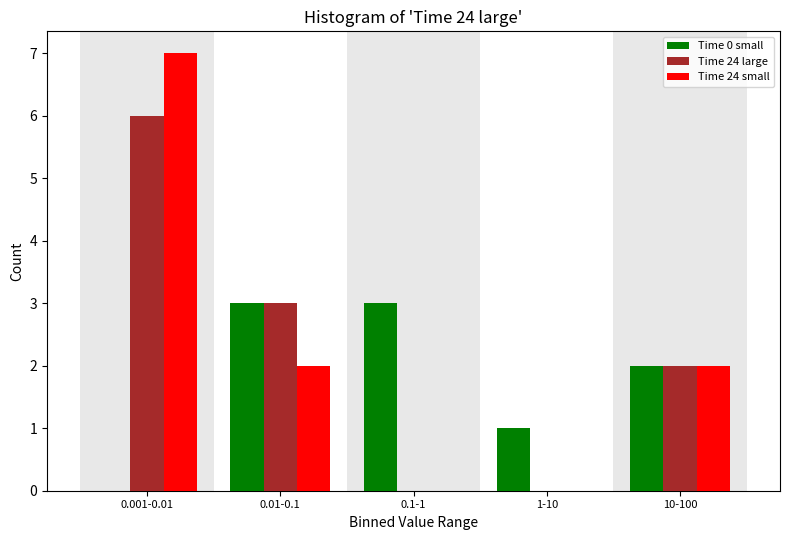

Reading left to right, what are all the values shown in this chart?

Time 0 small: 0.001-0.01=0	0.01-0.1=3	0.1-1=3	1-10=1	10-100=2
Time 24 large: 0.001-0.01=6	0.01-0.1=3	0.1-1=0	1-10=0	10-100=2
Time 24 small: 0.001-0.01=7	0.01-0.1=2	0.1-1=0	1-10=0	10-100=2